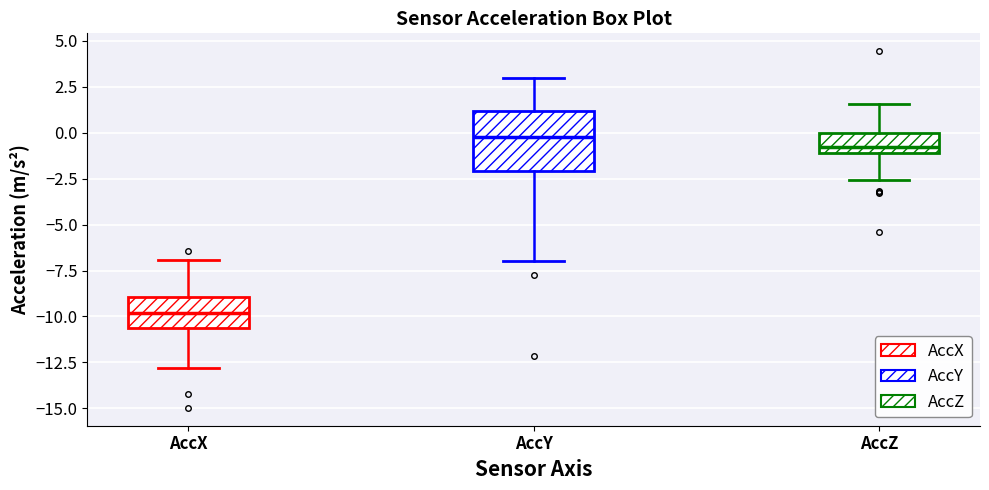

Reading left to right, read every box against the y-axis: the position of its median line, the range the box covers, and the ends of its whiskers. The values are not printed on the chart, so give them approximately, as read against the axis.

AccX: median -10.0, box -10.5 to -9.0, whiskers -13.0 to -7.0
AccY: median -0.5, box -2.0 to 1.0, whiskers -7.0 to 3.0
AccZ: median -1.0 (just above the box's lower edge), box -1.0 to 0.0, whiskers -2.5 to 1.5